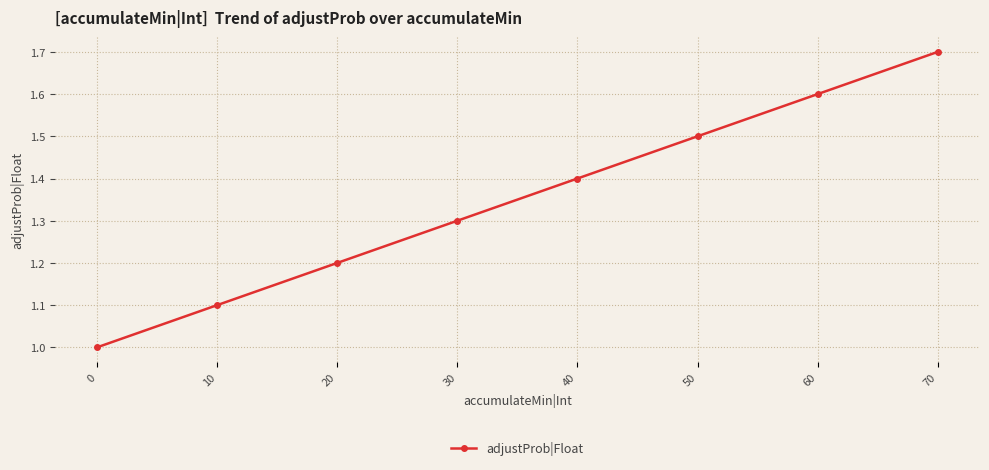

Does the chart display data point markers on the line(s)?

Yes